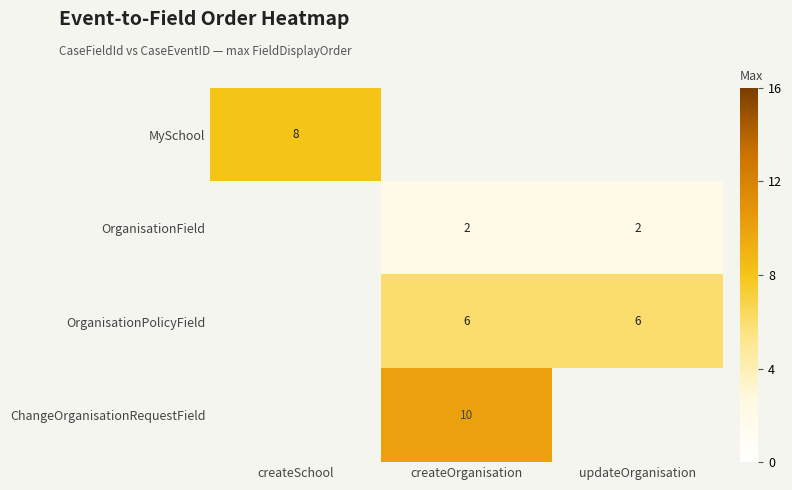

Is it true that OrganisationField equals 4 at updateOrganisation?

False